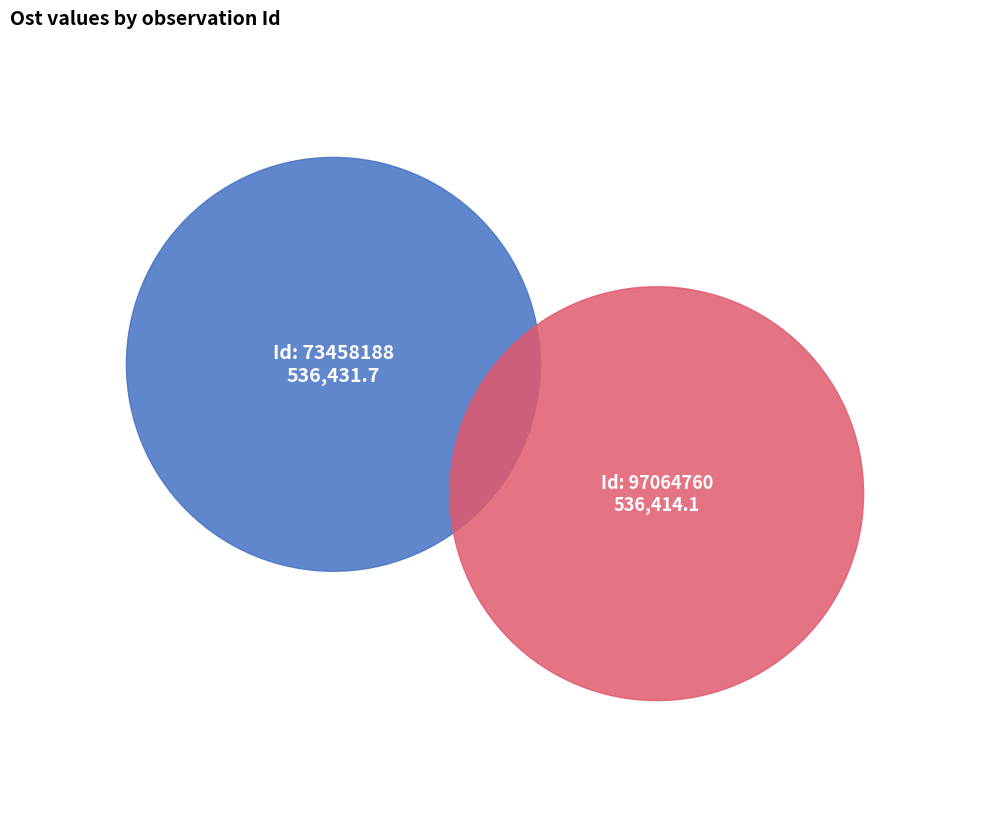

To the nearest percent, what percentage of the pie is 73458188?

50%